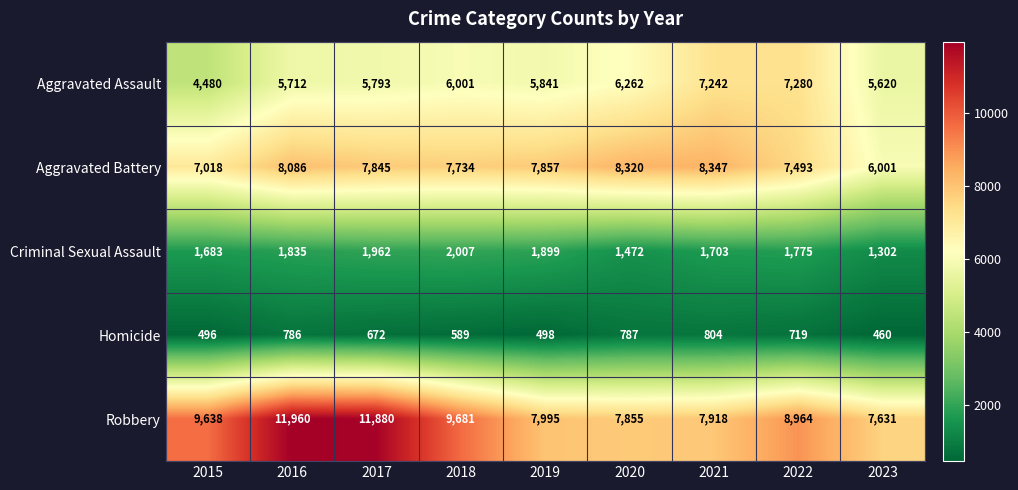

What is the sum of the Robbery values at 2015 and 2017?

21518